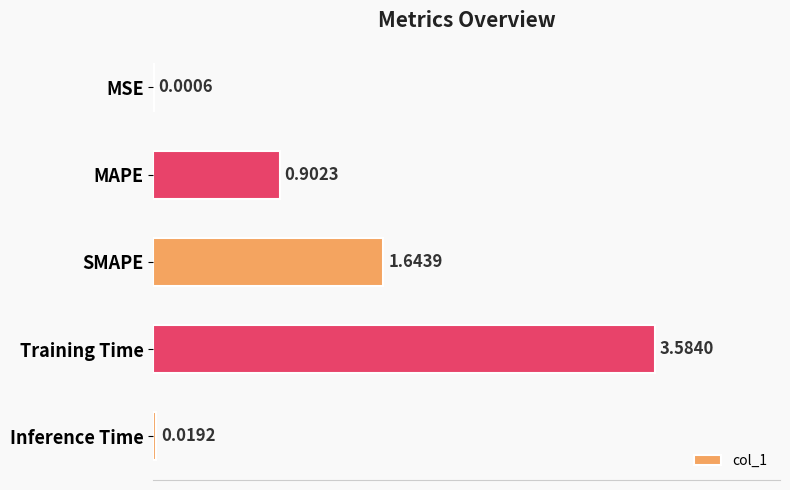

What is the sum of the values at MSE and Training Time?

3.6